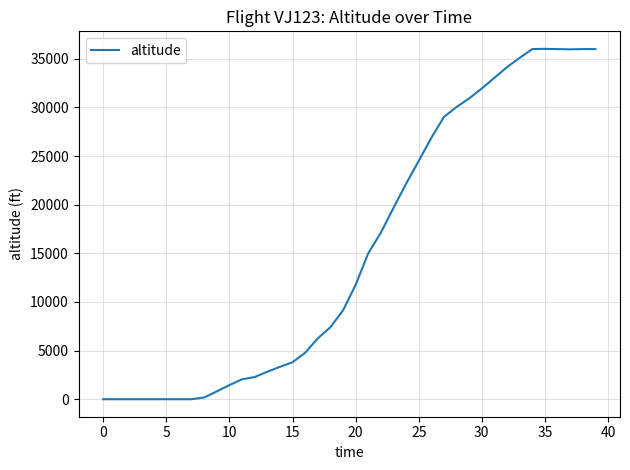

What is the maximum value shown in the chart?

36025